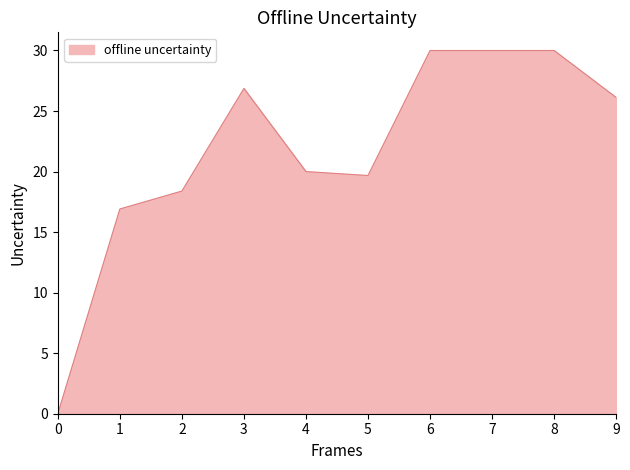

What is the difference between the second highest and second lowest values?

13.1